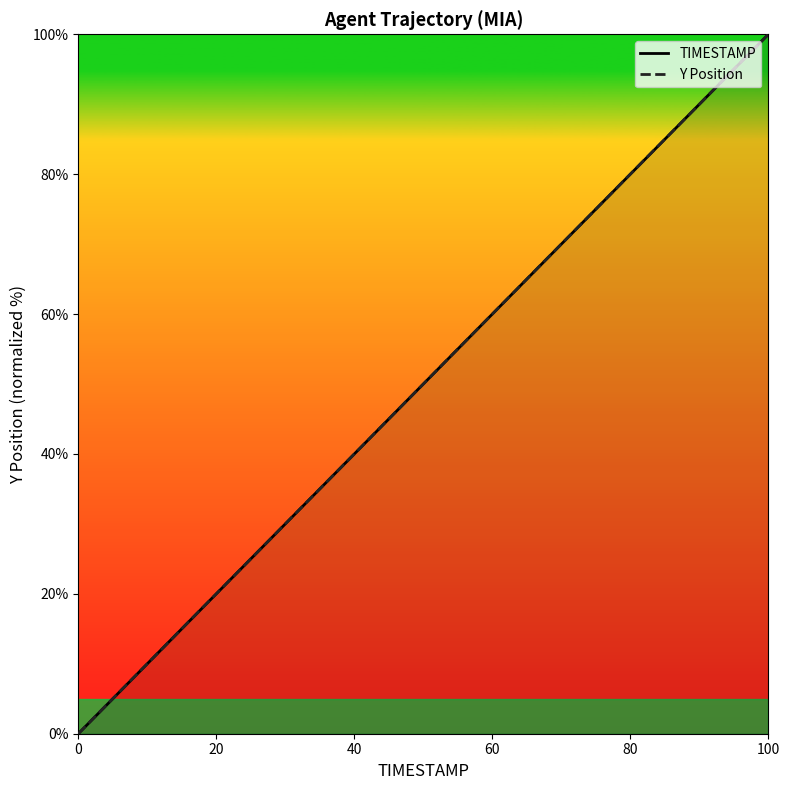

At which category is the sum across all series the highest?

100